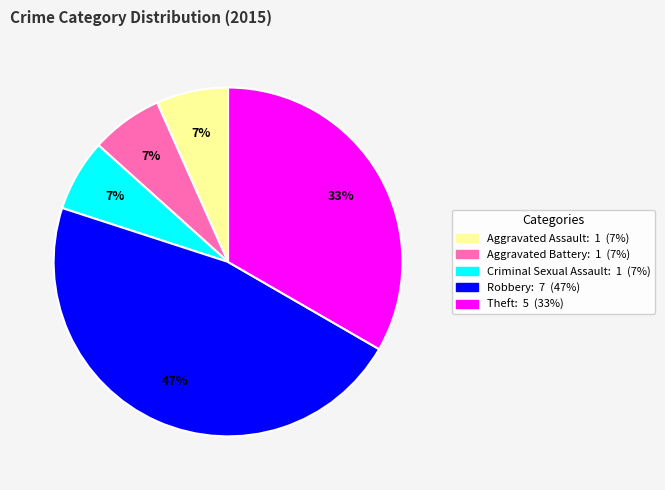

Which category has the biggest portion of the pie?

Robbery